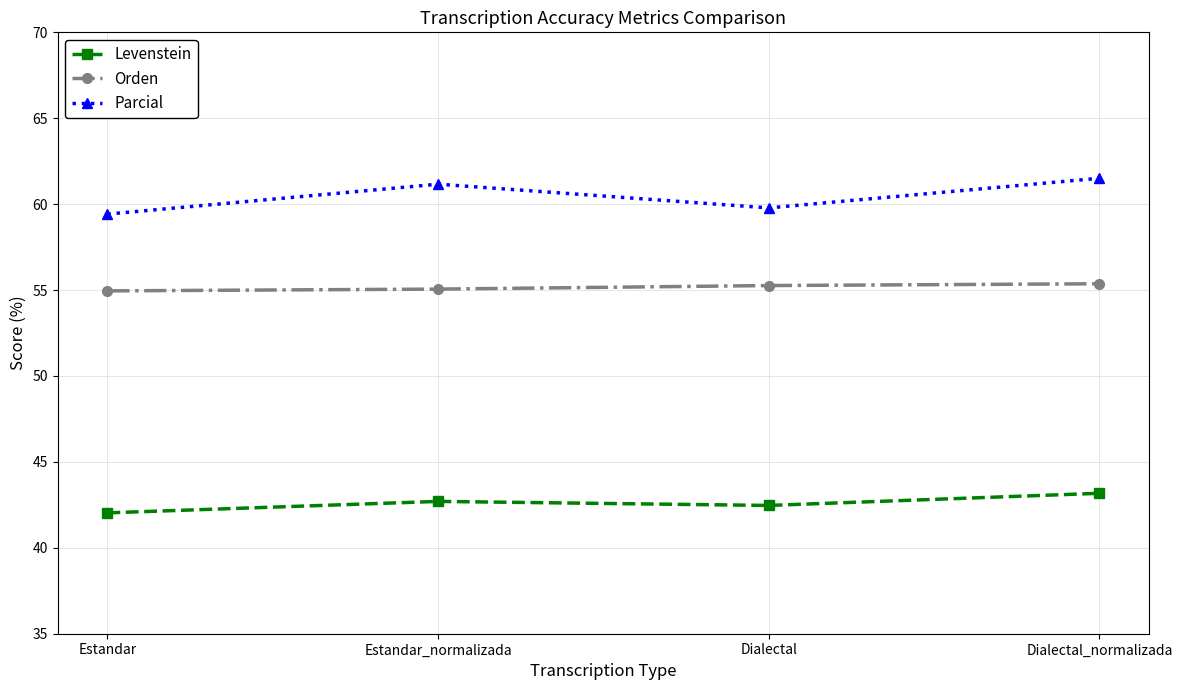

What is the label of the 3rd point from the left?

Dialectal